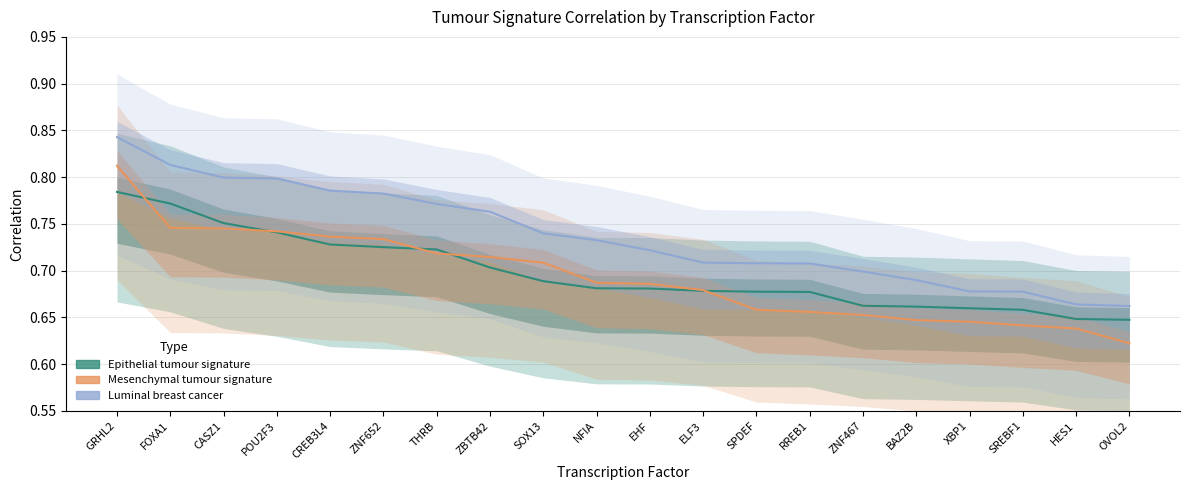

Count the luminal_breast_cancer values in the range 0 to 1.

20